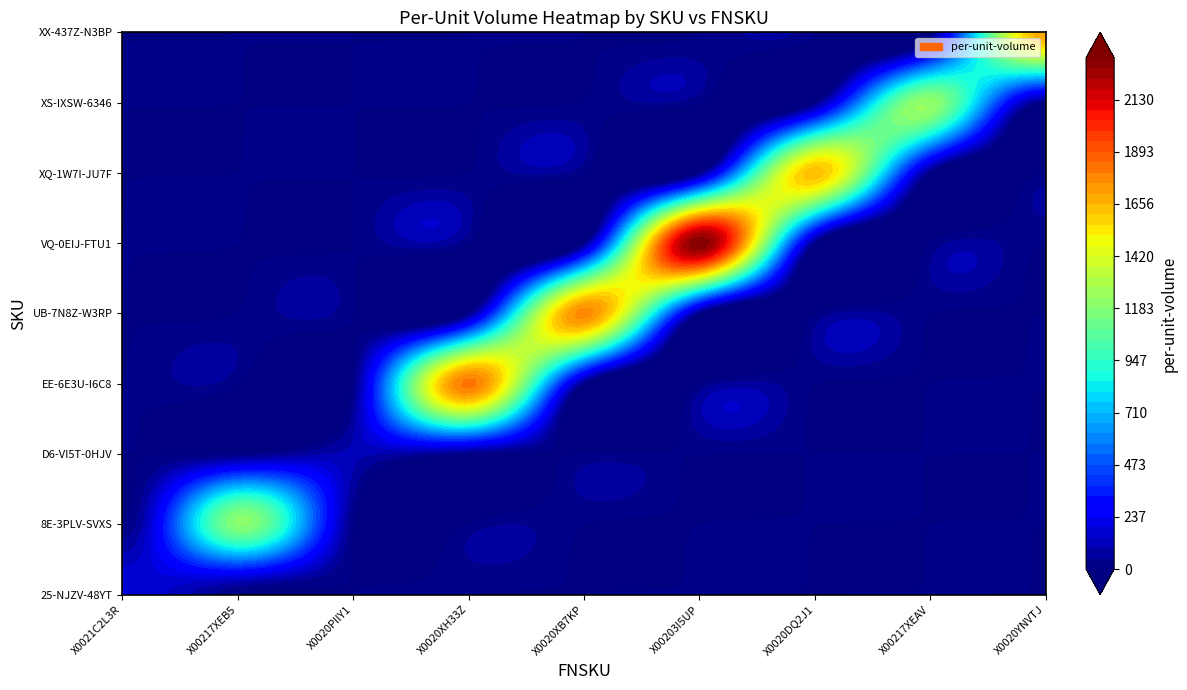

True or false: EE-6E3U-I6C8 has a value of 0.0 at 0.

True